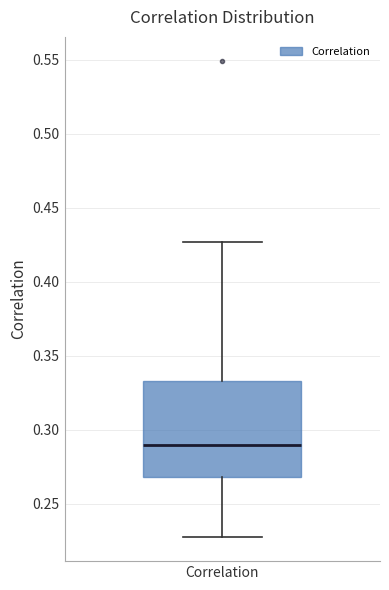

Read this box plot against the y-axis: the position of the median line, the range covered by the box, and the ends of both whiskers. The values are not printed on the chart, so give them approximately, as read against the axis.

median 0.290, box 0.270 to 0.335, whiskers 0.225 to 0.425